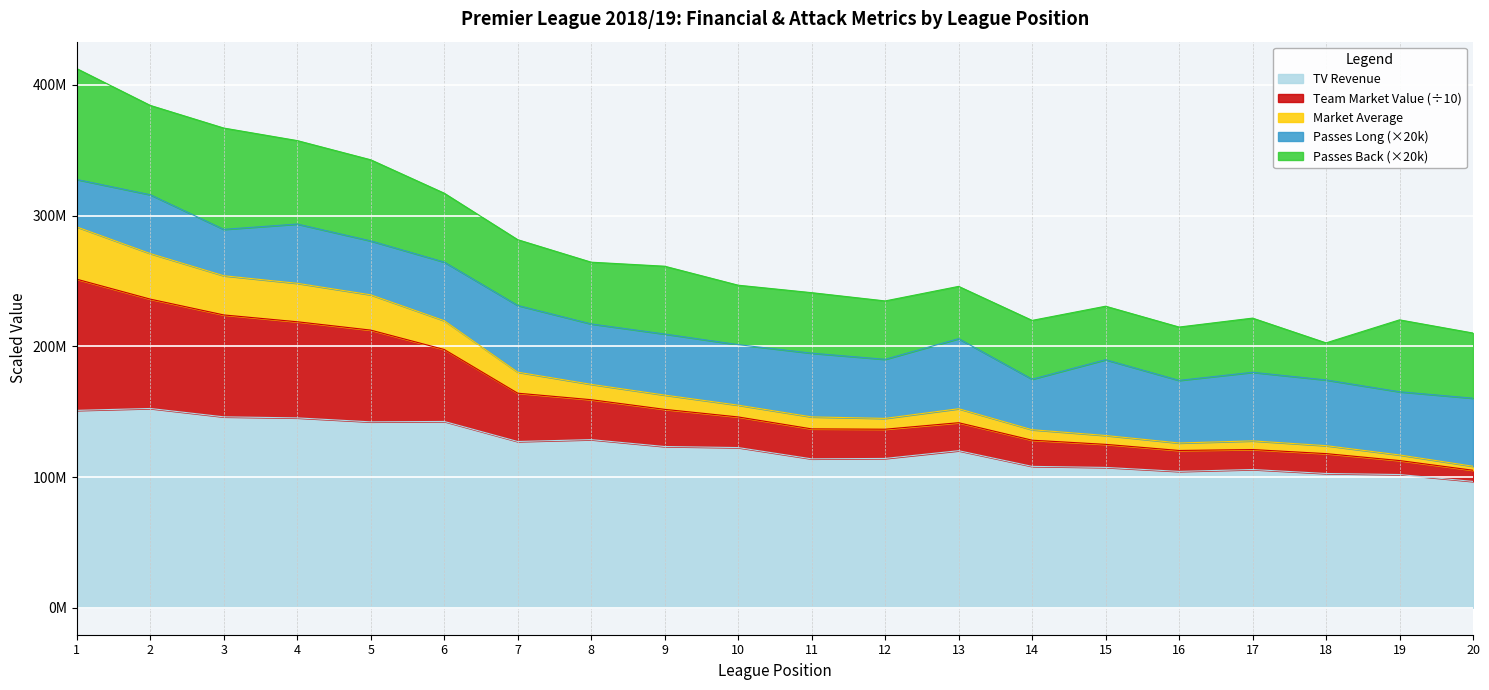

What are all the series names shown in the legend?

TV Revenue, Team Market Value (÷10), Market Average, Passes Long (×20k), Passes Back (×20k)